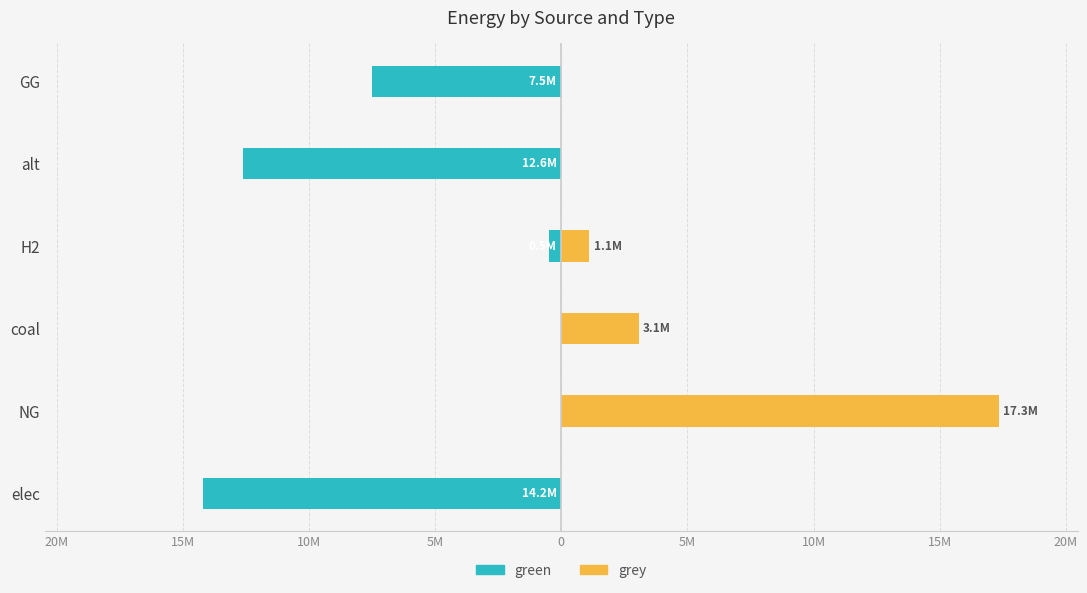

How many positive values does the grey series have?

3